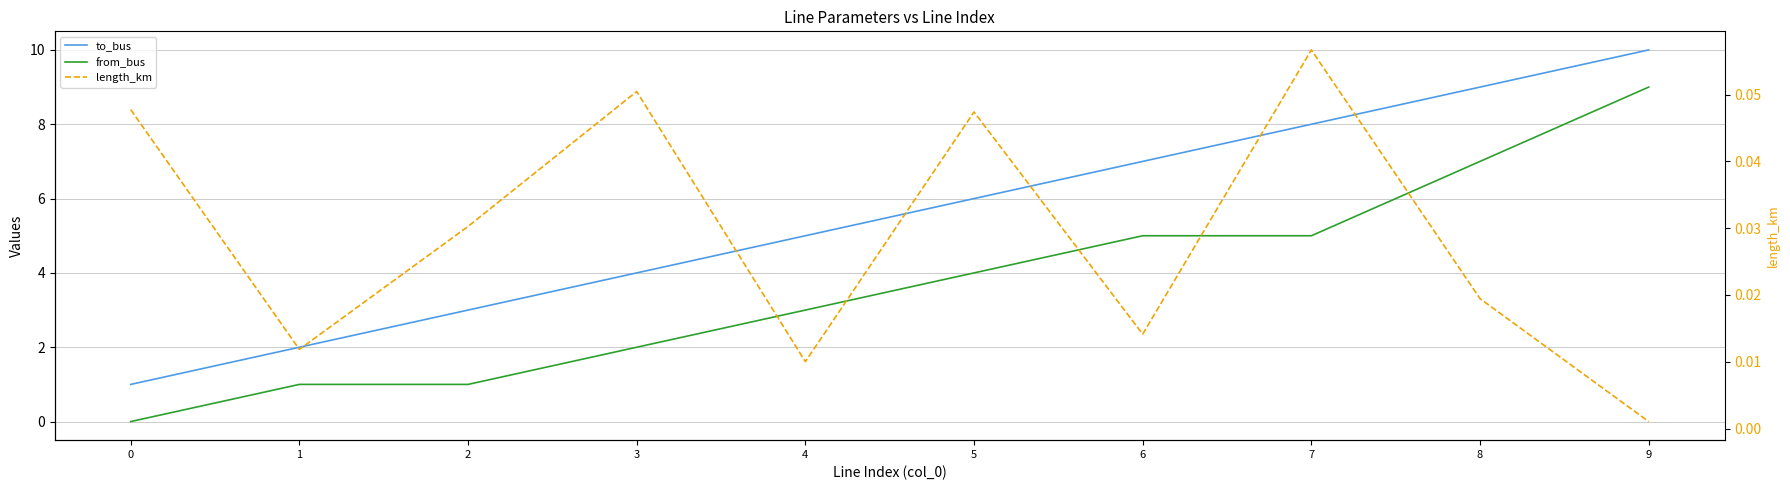

What are all the series names shown in the legend?

to_bus, from_bus, length_km